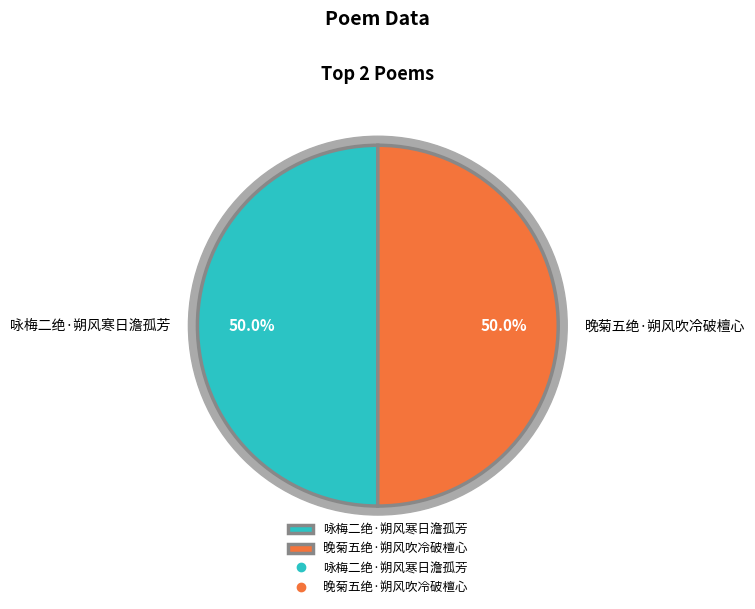

To the nearest percent, what is the average slice percentage?

50%